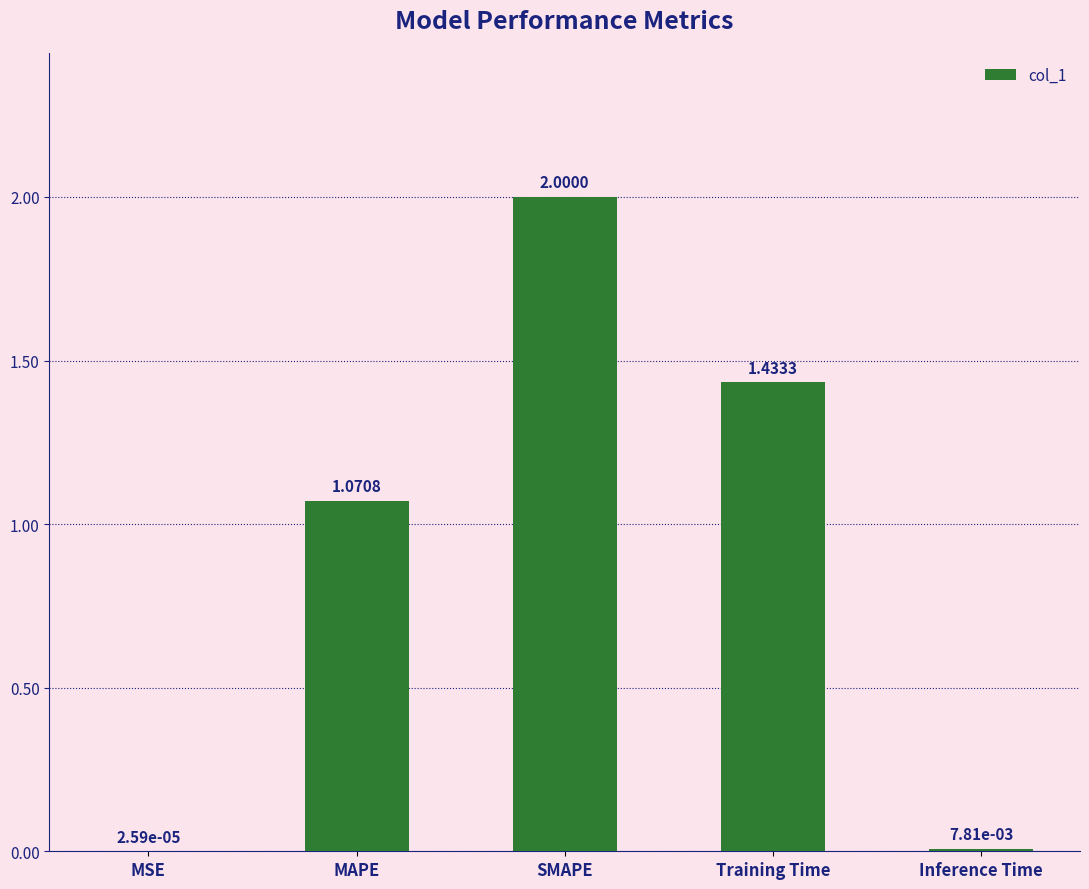

Between Inference Time and SMAPE, which is larger?

SMAPE